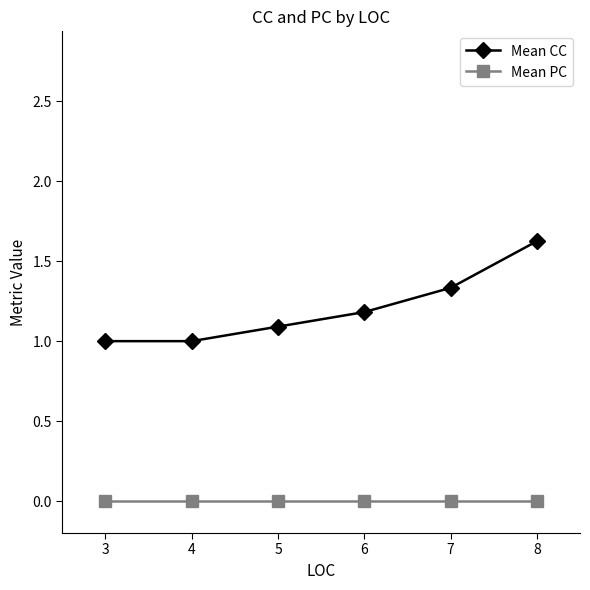

True or false: Mean CC has more than 2 points higher than both neighbors.

False